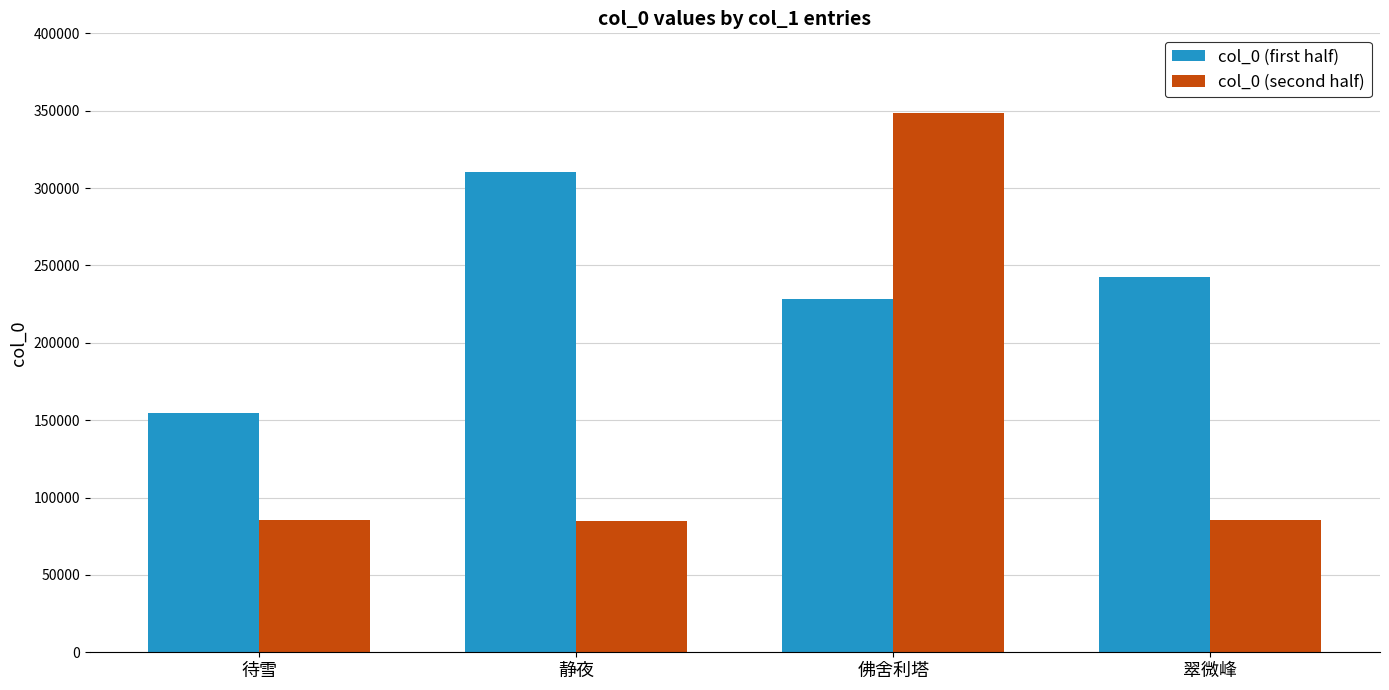

At 待雪, list the series in order from largest to smallest.

col_0 (first half), col_0 (second half)